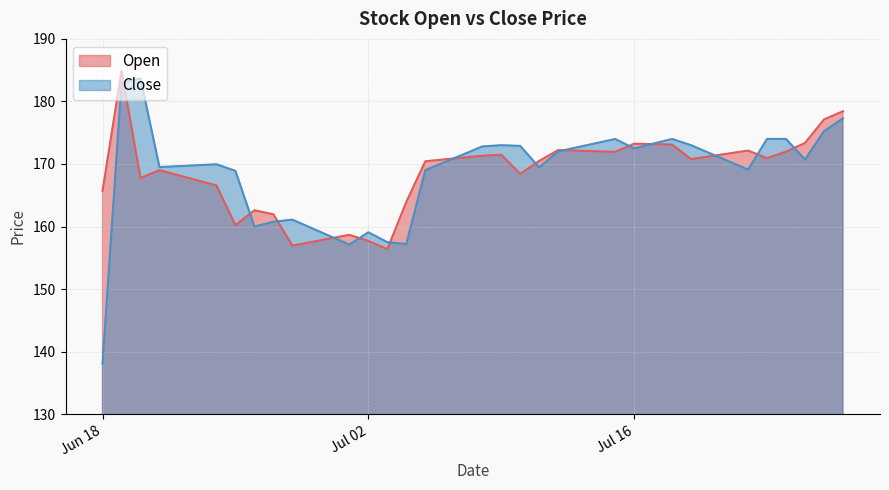

The Open series shows 90.0 at 2024-06-24. True or false?

False